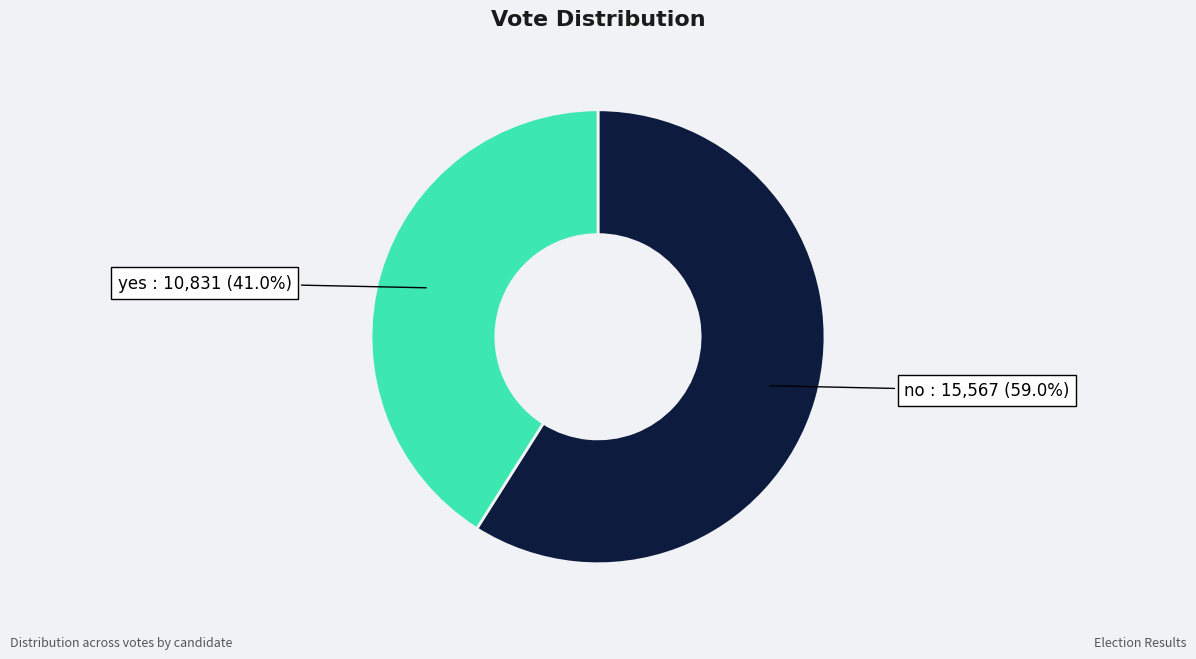

Does any single category account for the majority?

Yes